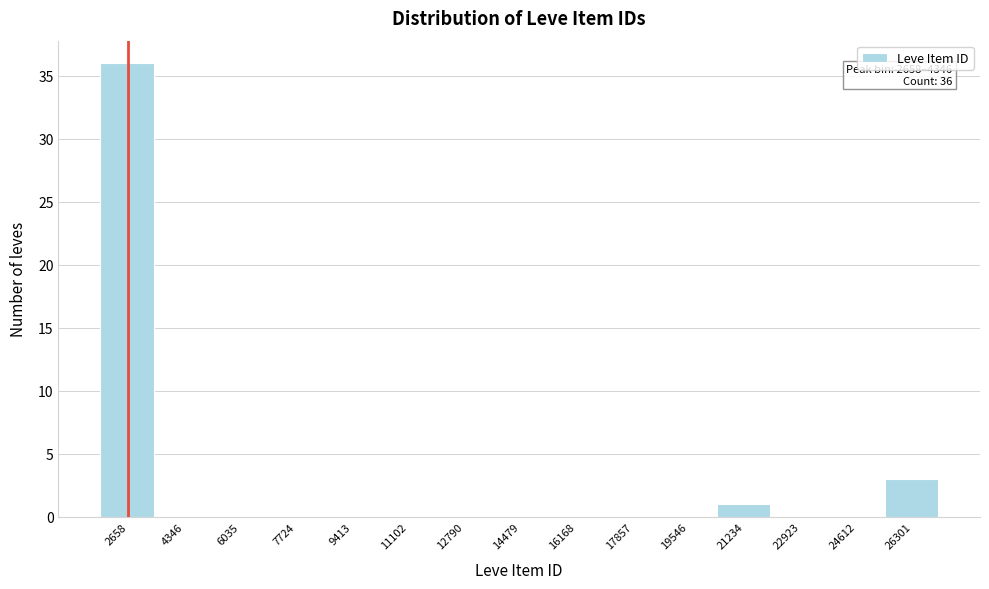

Reading left to right, extract all data points from this chart.

2658=36	4346=0	6035=0	7724=0	9413=0	11102=0	12790=0	14479=0	16168=0	17857=0	19546=0	21234=1	22923=0	24612=0	26301=3